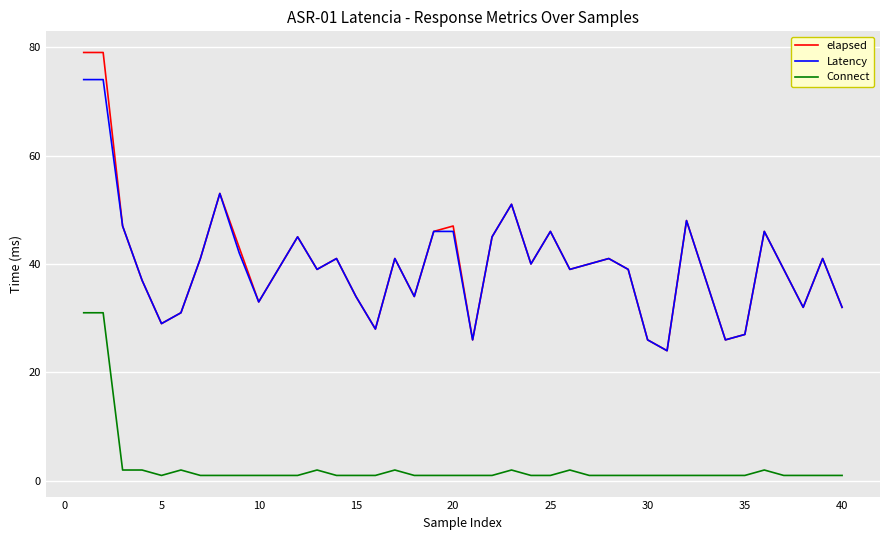

Which series has the largest range (max minus min)?

elapsed